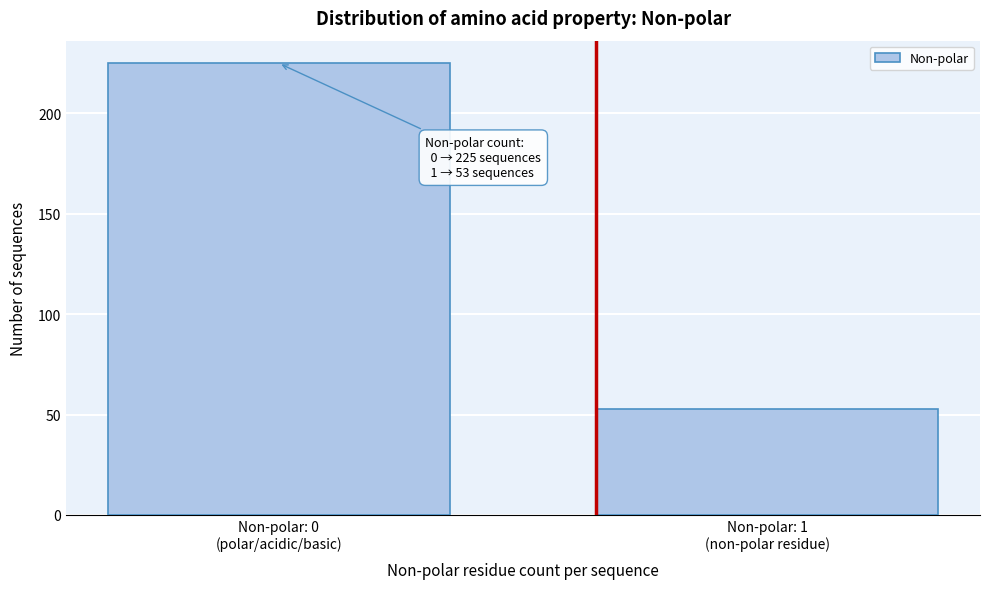

Reading left to right, list all the values displayed in this chart.

225	53